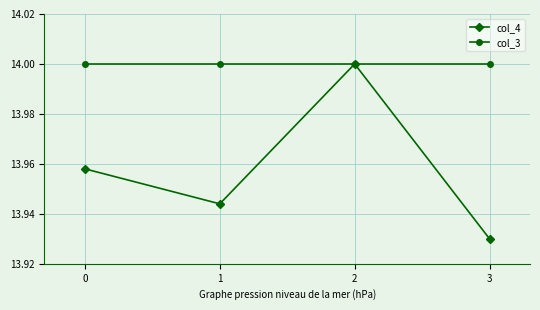

What is the sum of the col_4 values at 2 and 3?

27.9